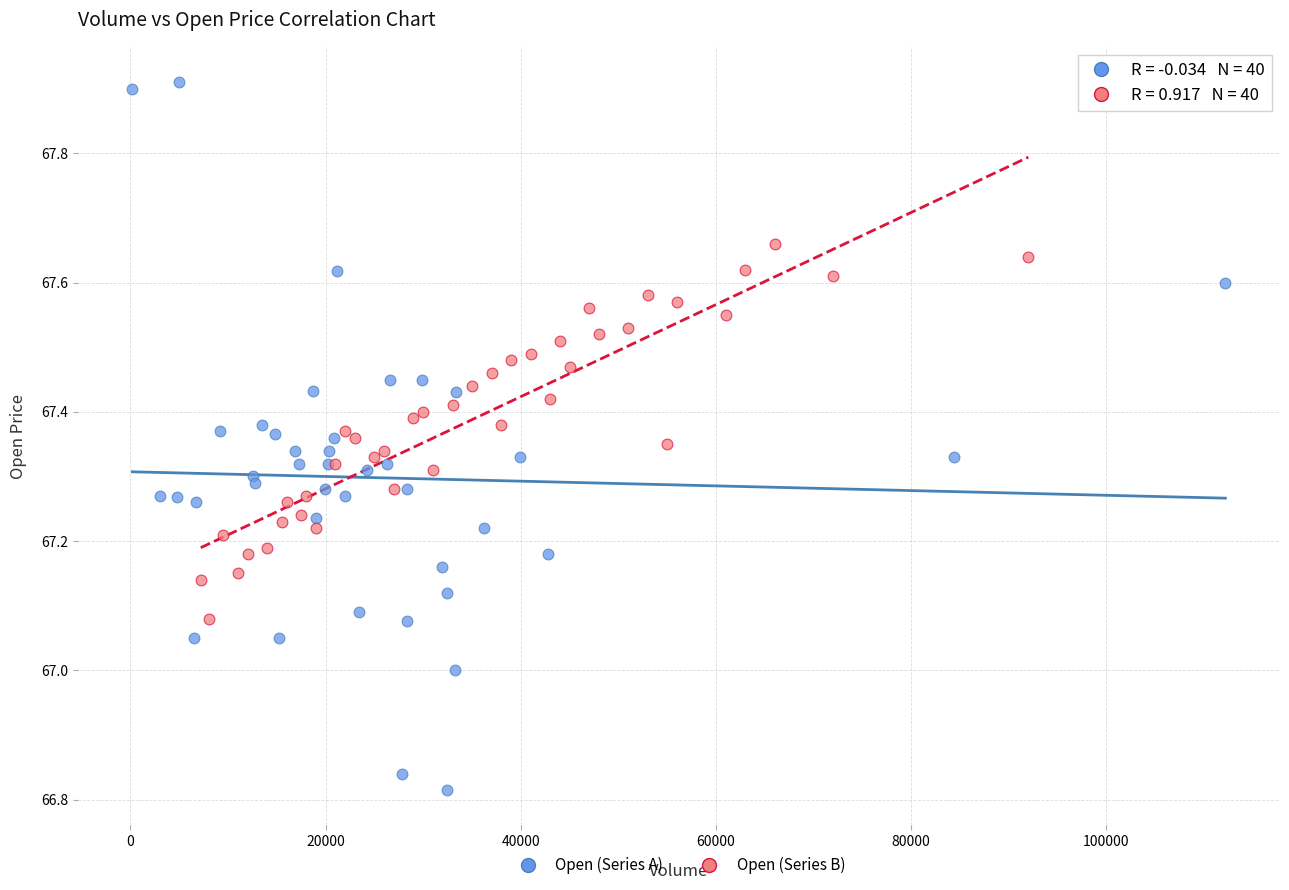

What are all the series names shown in the legend?

Open (Series A), Open (Series B)